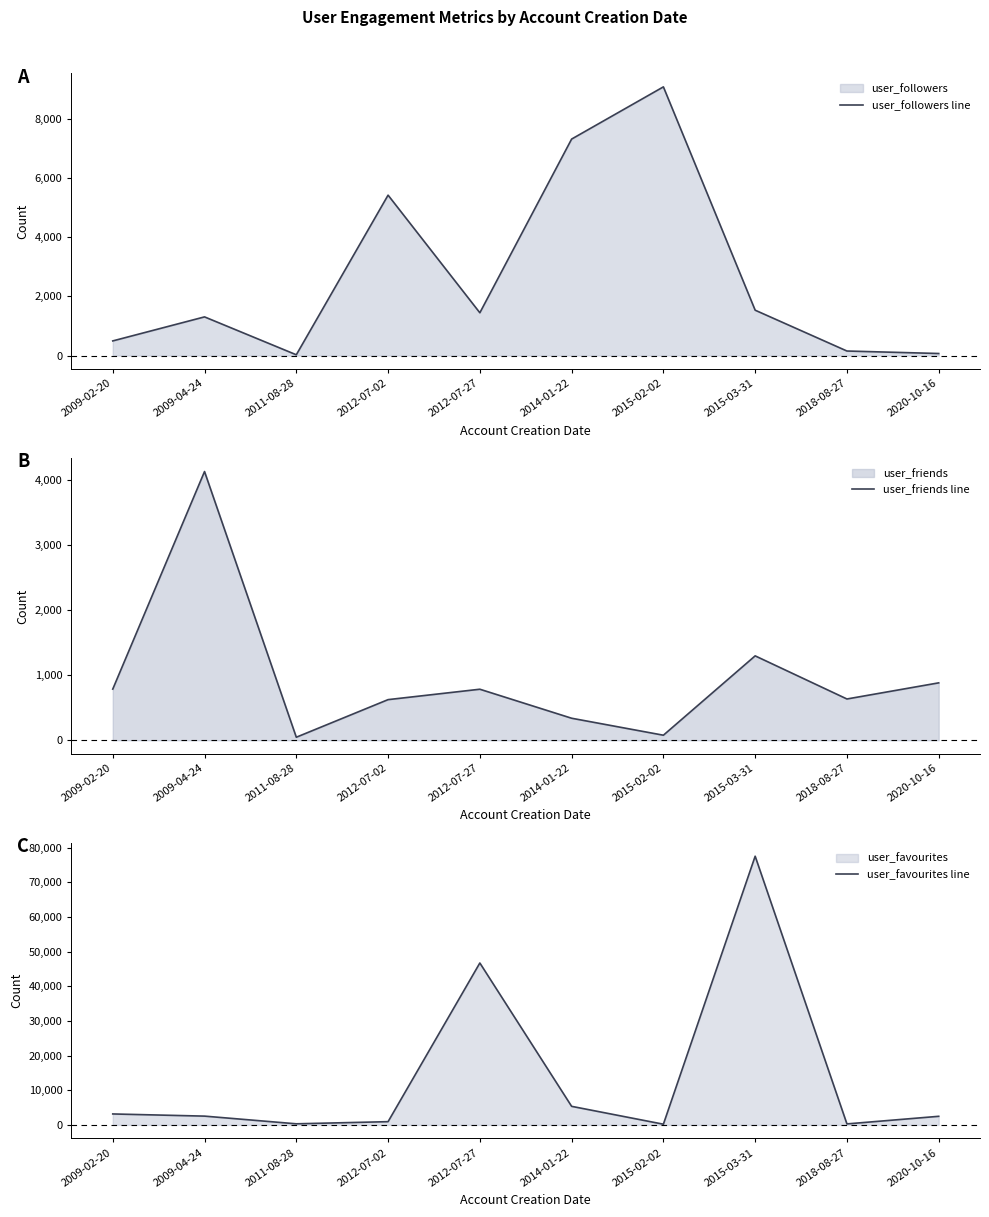

Does the chart have visible grid lines?

No